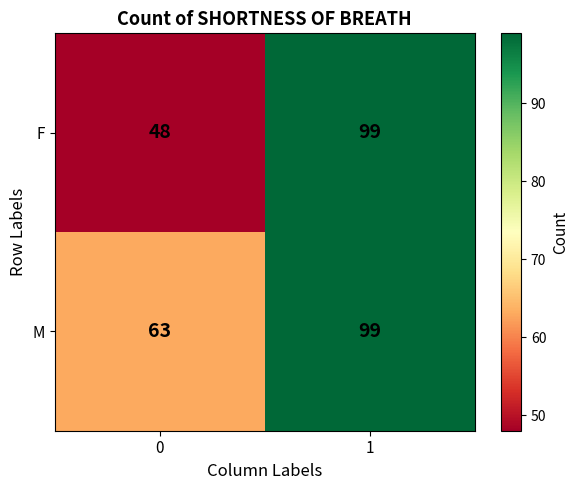

Reading right to left, list all the values displayed in this chart.

F: 99	48
M: 99	63